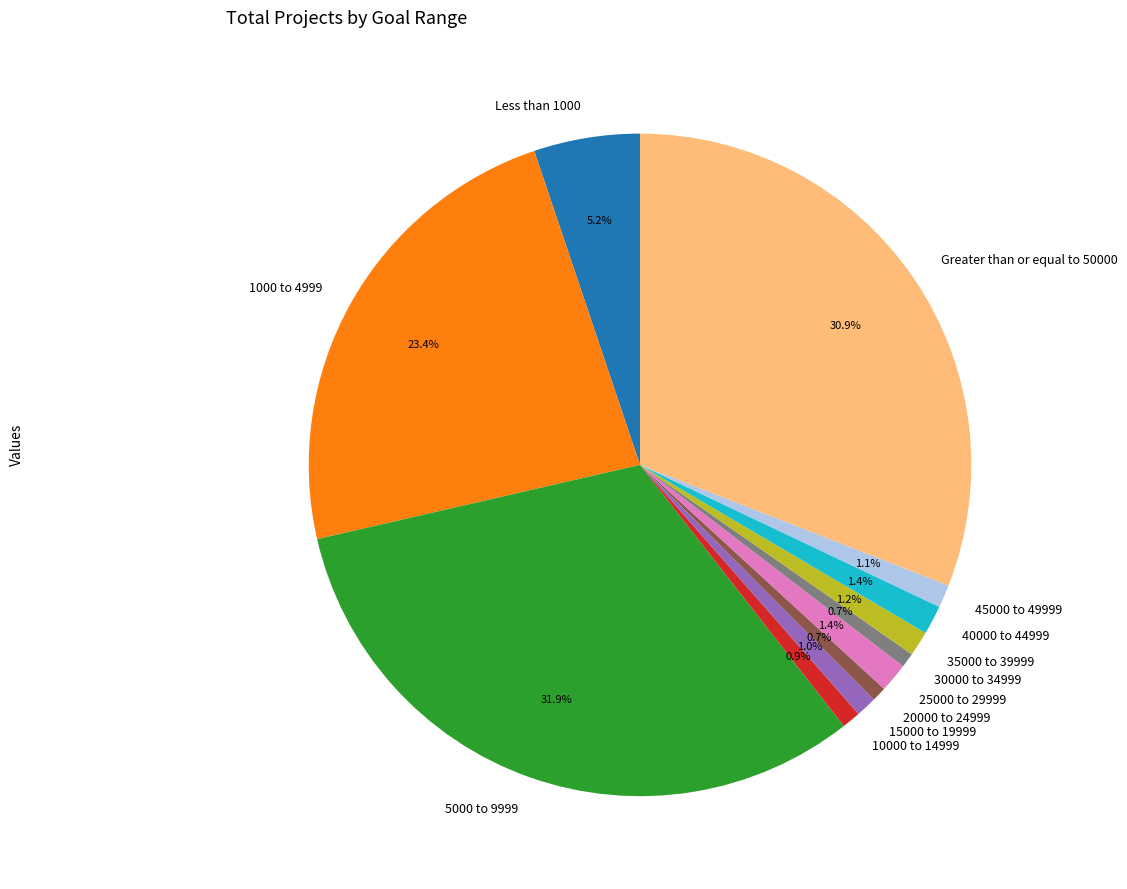

How many slices are in this pie chart?

12